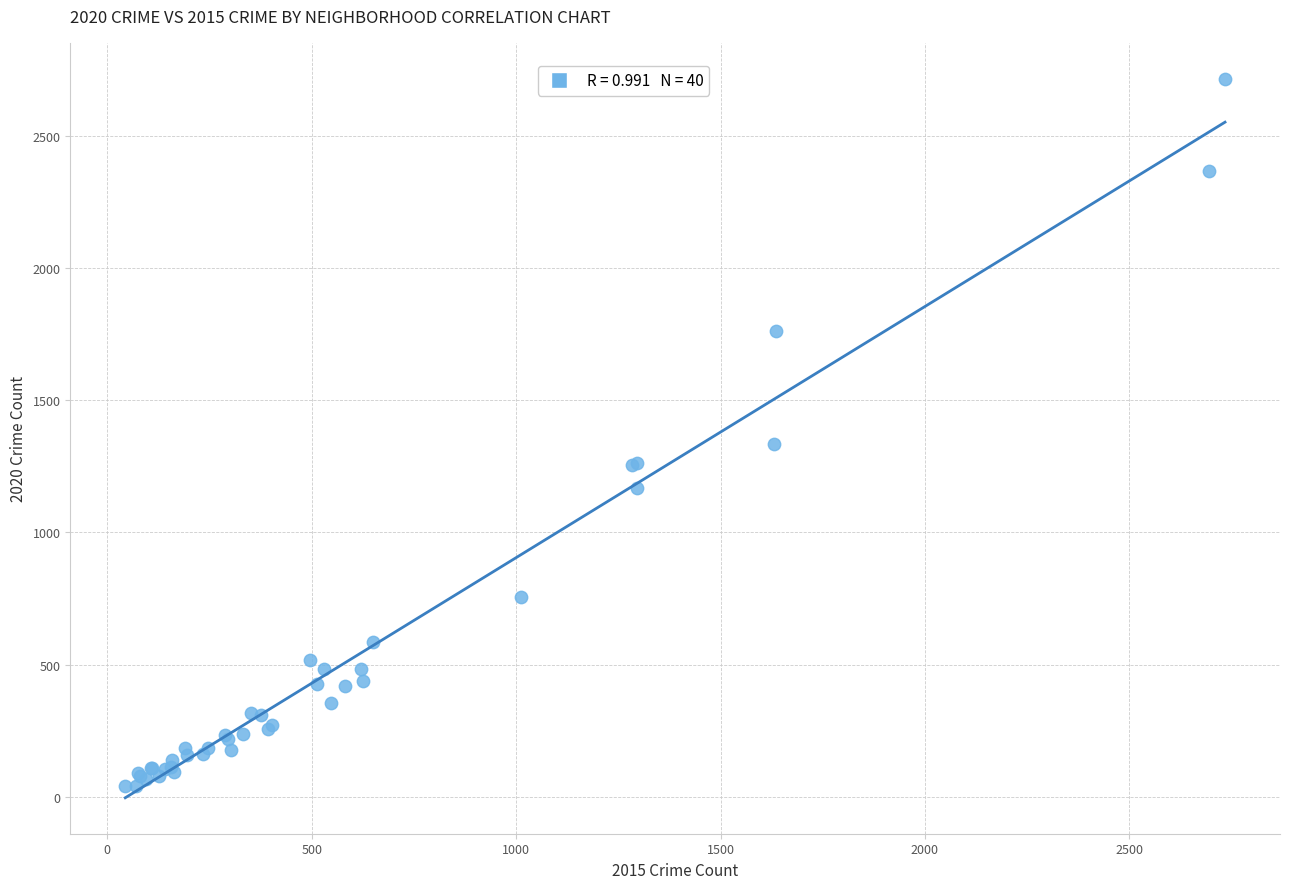

What Y value in the scatter plot is closest to 1378?

1334